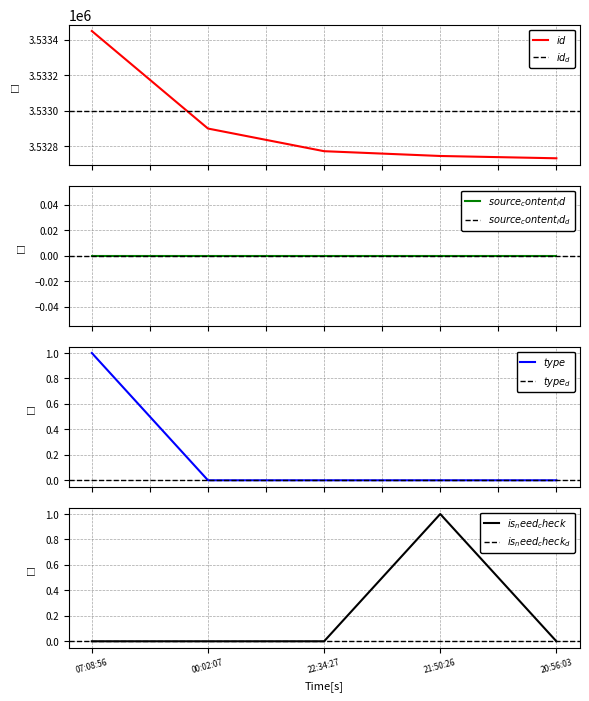

Where is is_need_check nearest to the value 0?

07:08:56